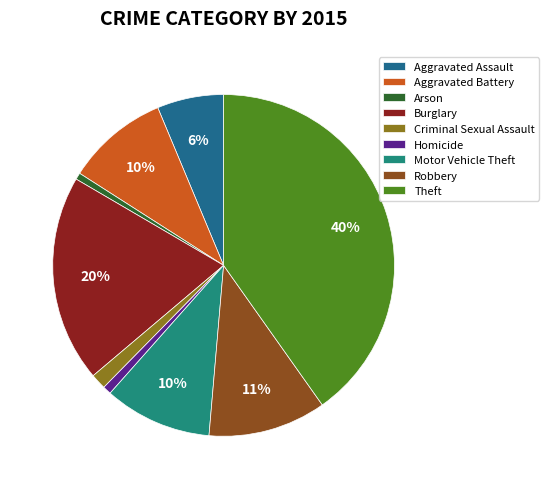

Does Theft account for over 50% of the chart?

No